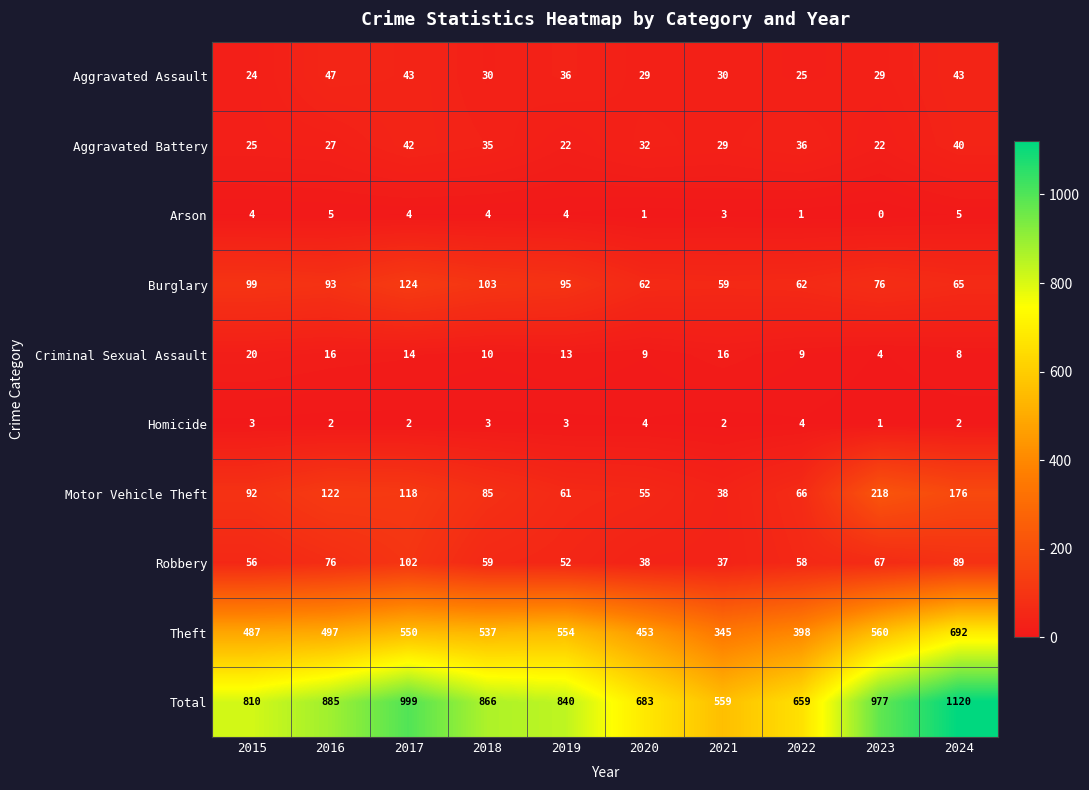

Which series changed the most between 2017 and 2022?

Total